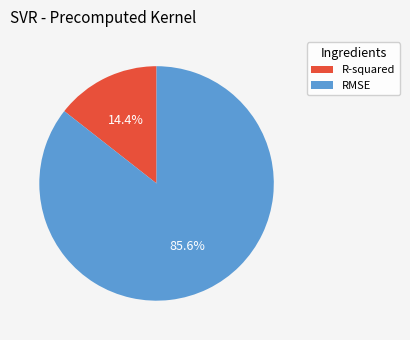

What is the ratio of the value at R-squared to the value at RMSE?

0.2